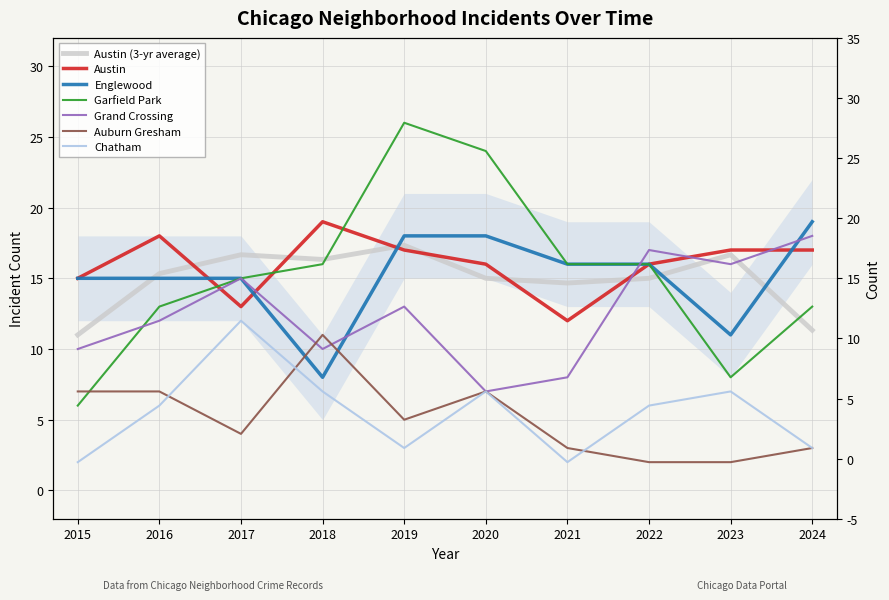

Between which two adjacent categories do Auburn Gresham and Chatham first intersect?

2016 and 2017